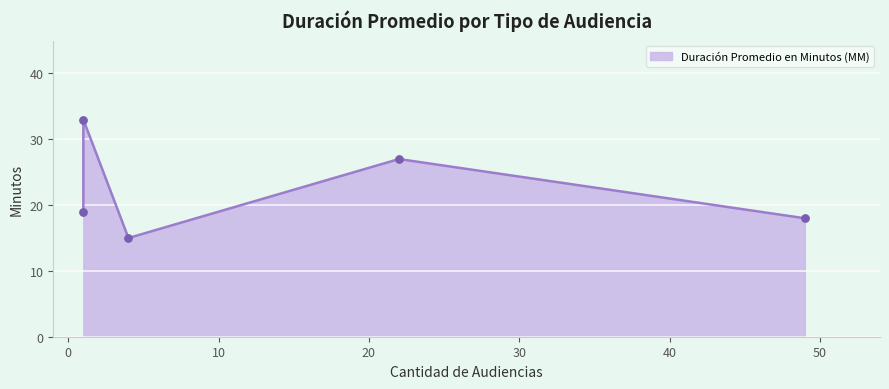

Which has a higher value, Continuación Audiencia De Juicio or Audiencia Inmediata?

Continuación Audiencia De Juicio